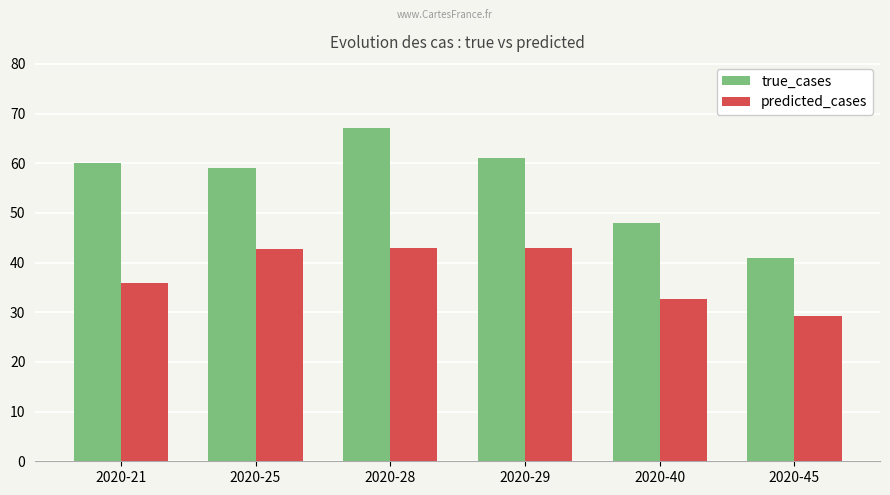

Rank the series by their average value, from lowest to highest.

predicted_cases, true_cases